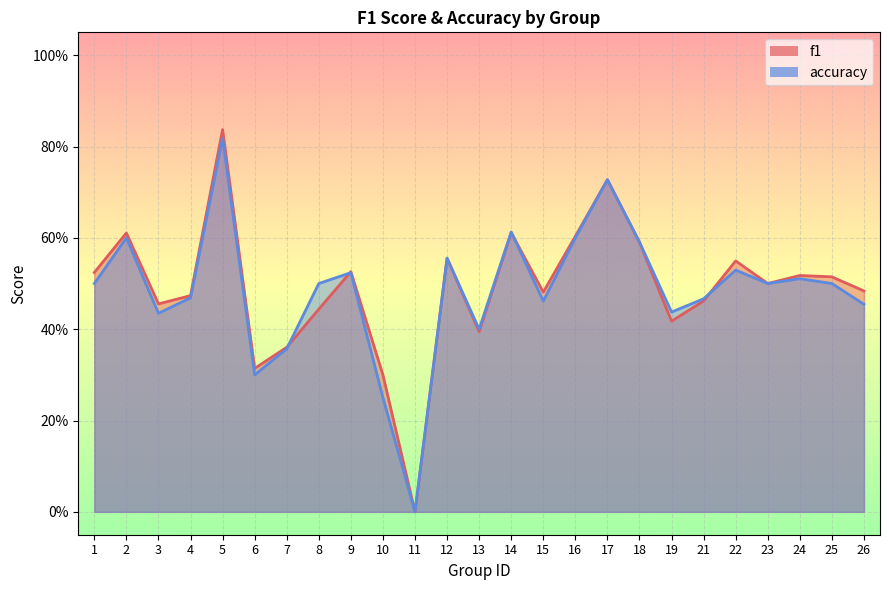

In f1, how many points are lower than both neighbors (excluding endpoints)?

7